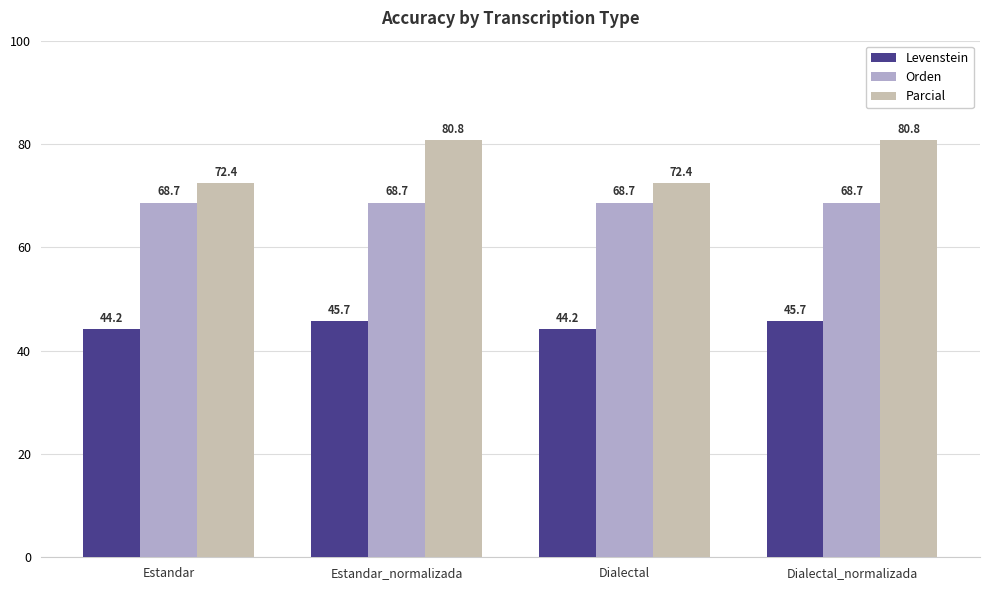

What are all the series names shown in the legend?

Levenstein, Orden, Parcial